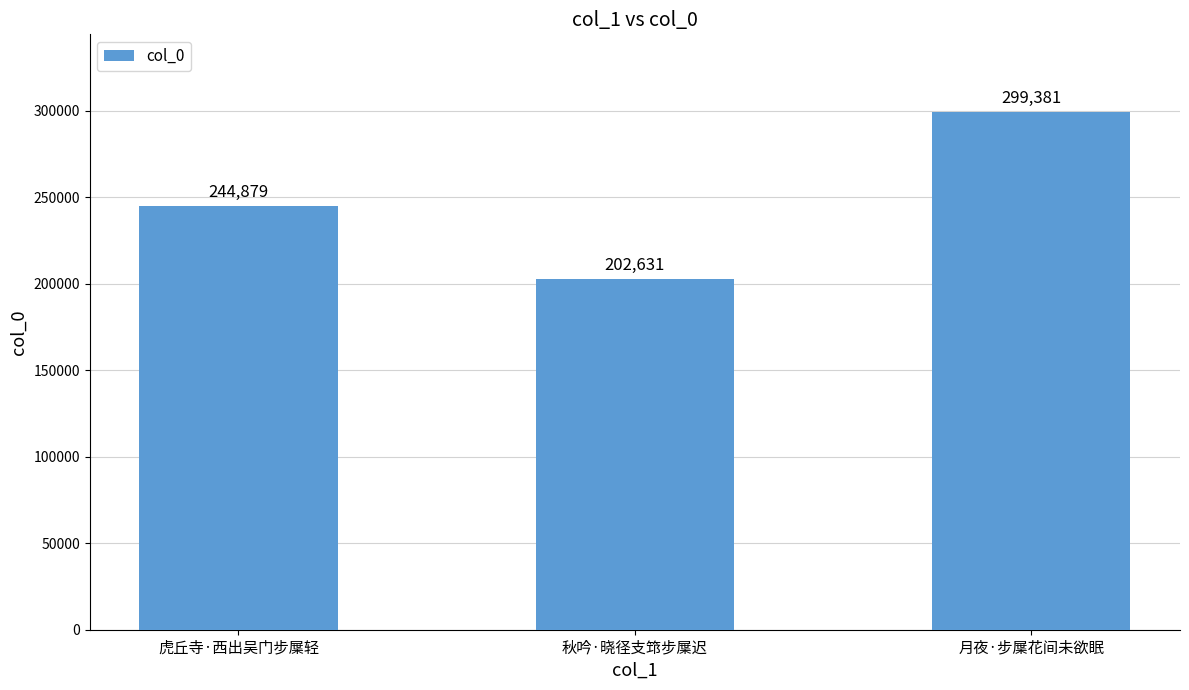

True or false: the data shows 169855 at 虎丘寺·西出吴门步屟轻.

False